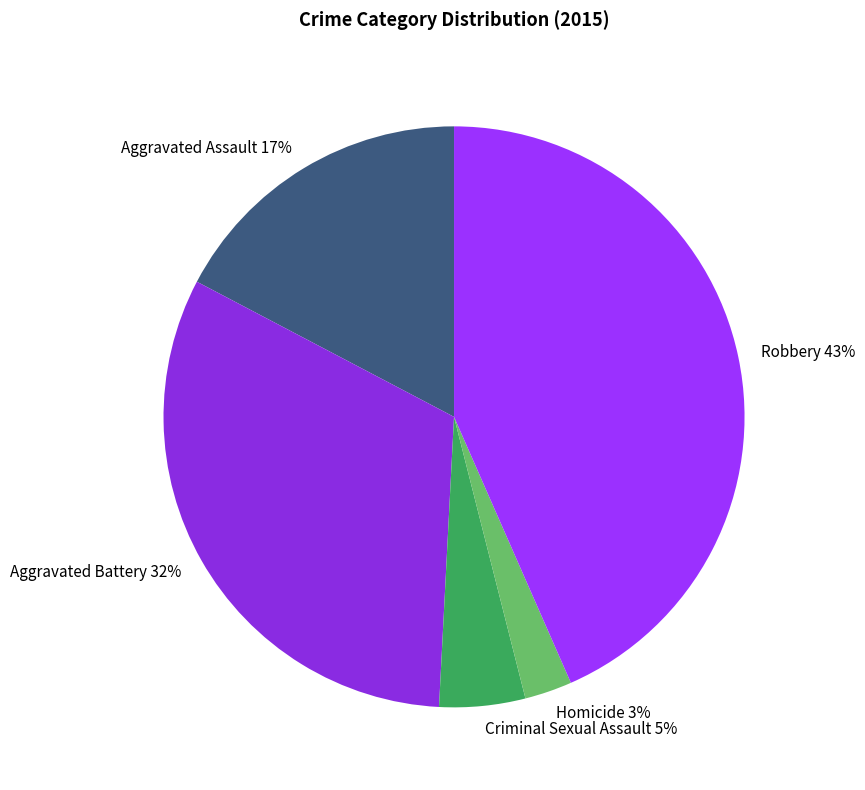

What is the smallest slice in the pie chart?

Homicide